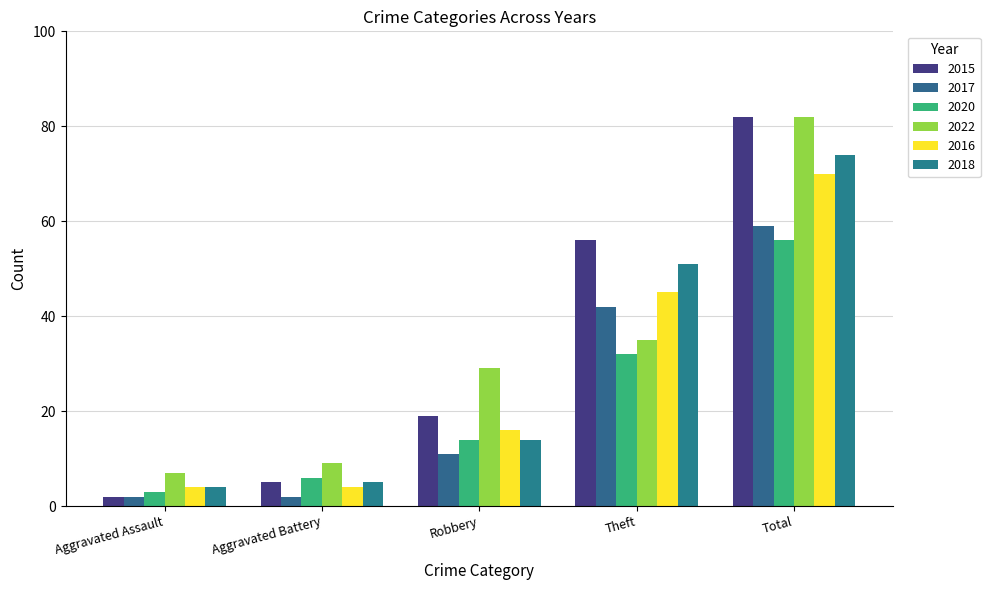

How many series are shown in this chart?

6